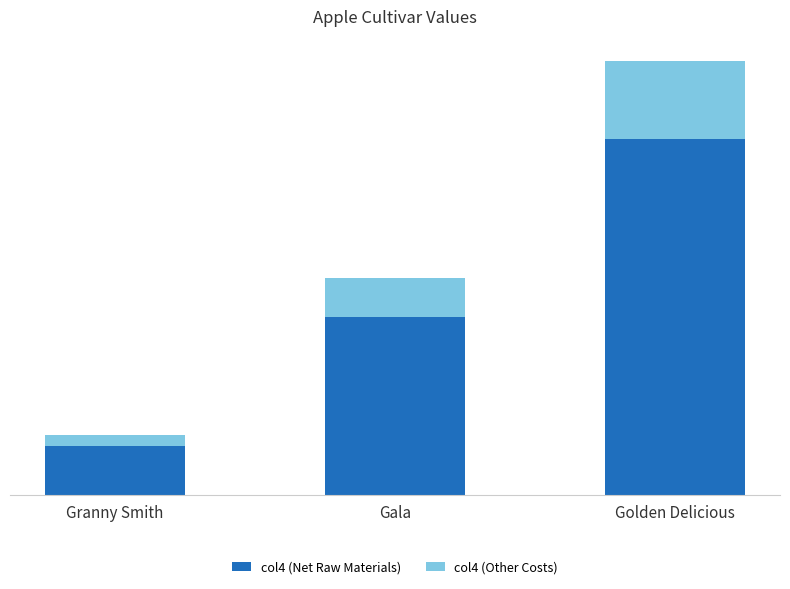

What are all the series names shown in the legend?

col4 (Net Raw Materials), col4 (Other Costs)